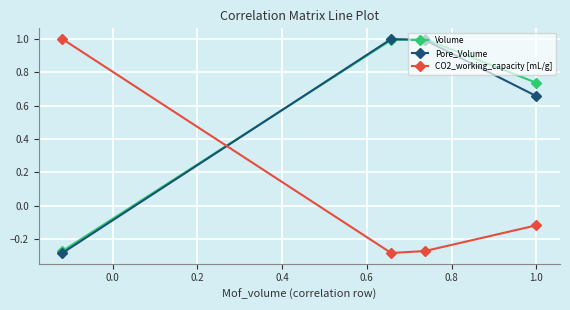

At how many categories does at least one series exceed 0?

4